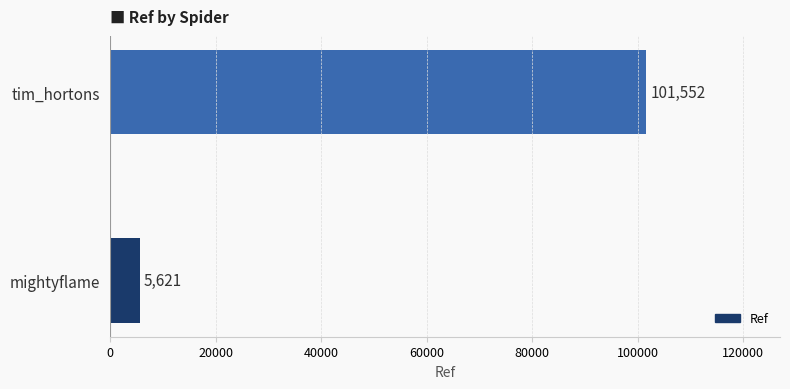

Read the value at tim_hortons.

101552